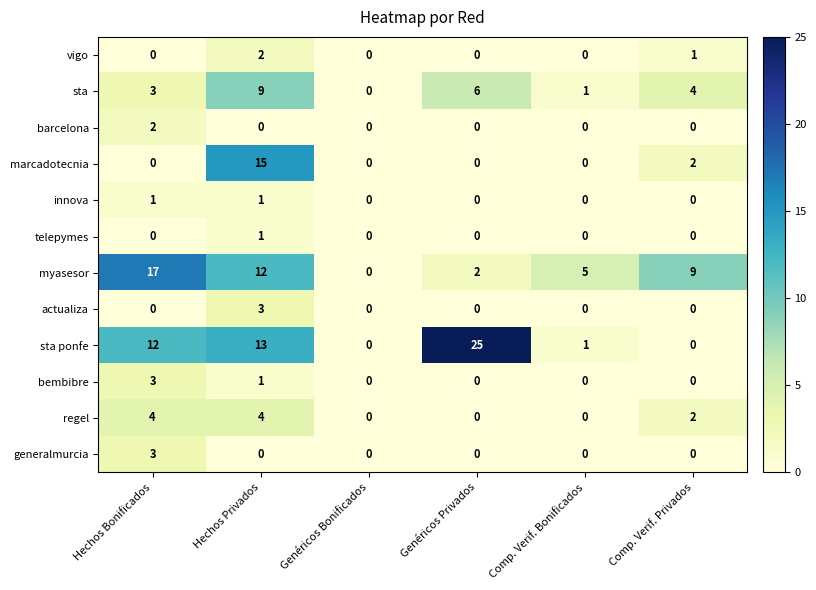

Which series has the largest total across all categories?

sta ponfe